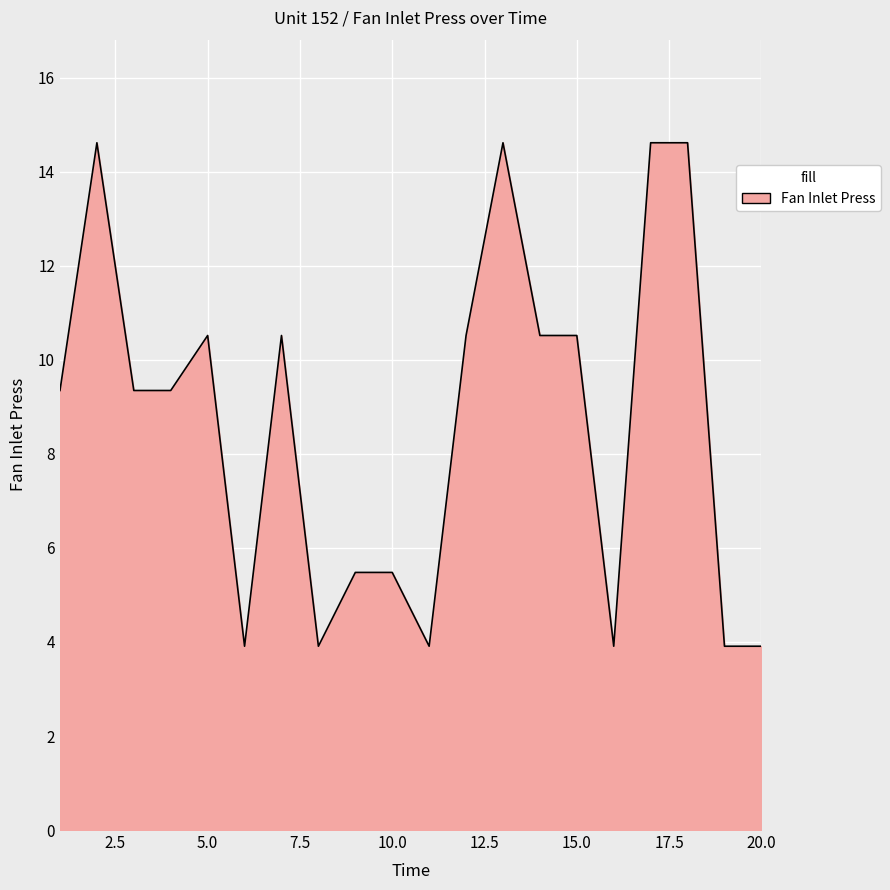

What is the greatest value displayed?

14.6